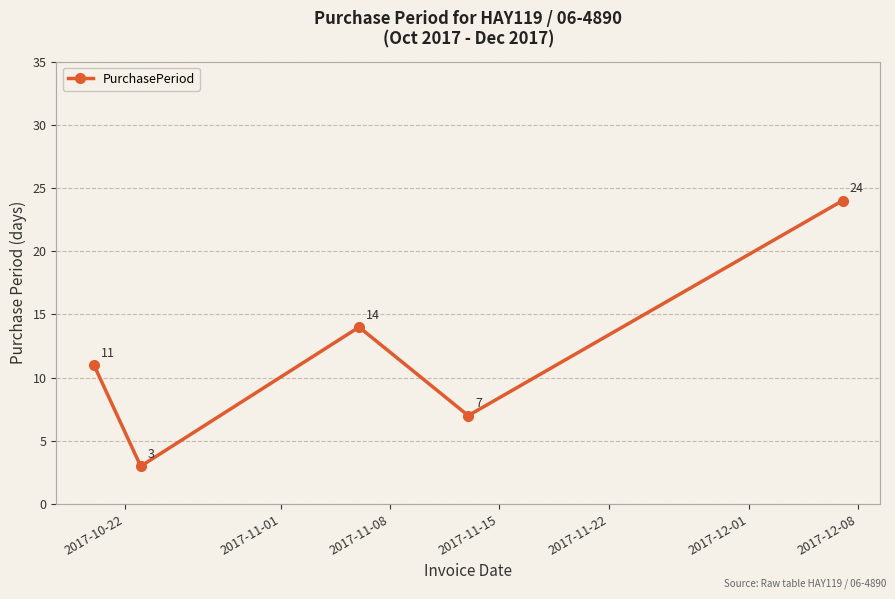

What is the value of the 3rd point from the left?

14